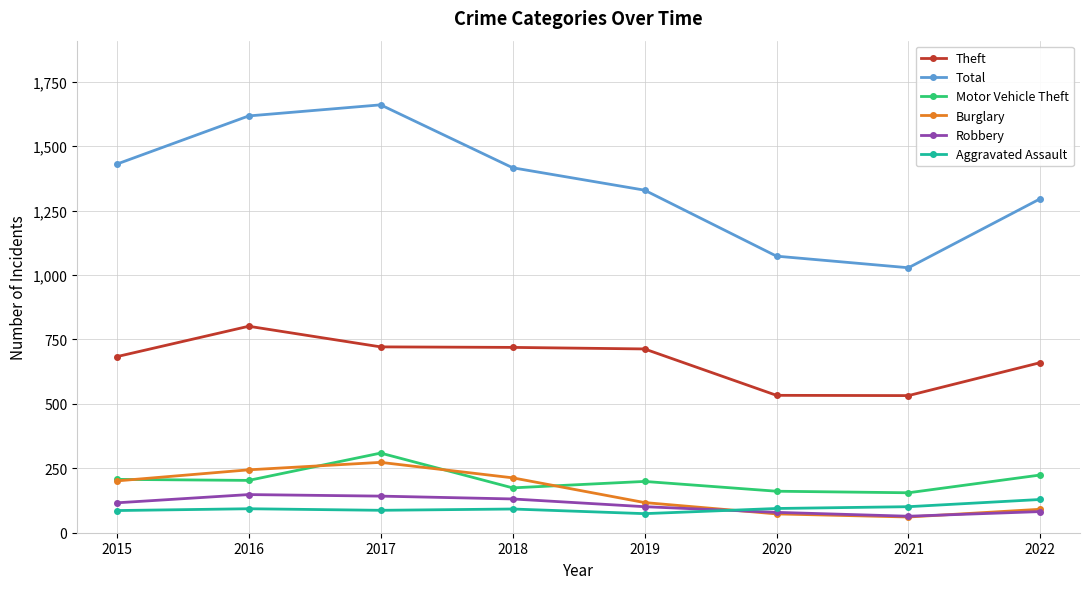

How many distinct data groups are displayed?

6